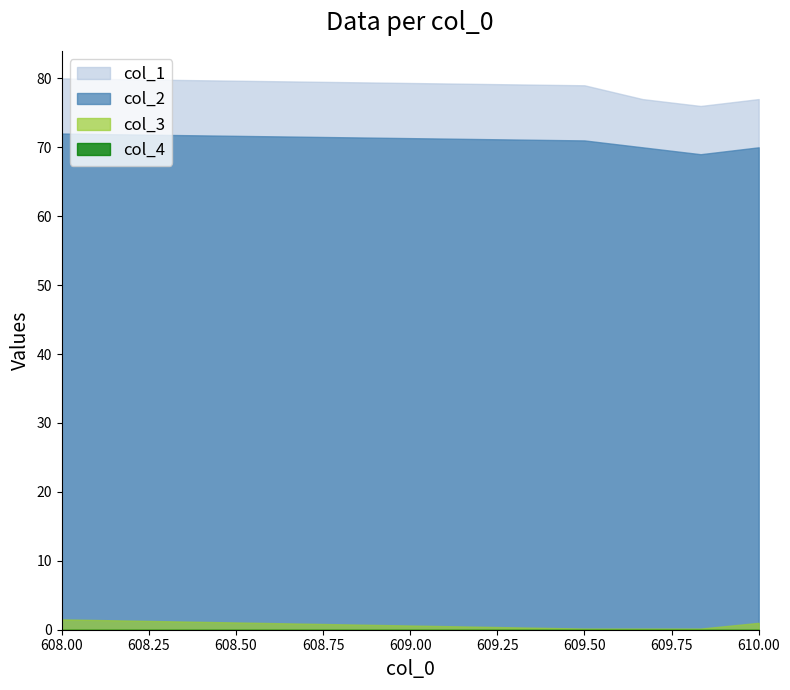

The value of col_2 at 609.50 is 25.4. True or false?

False